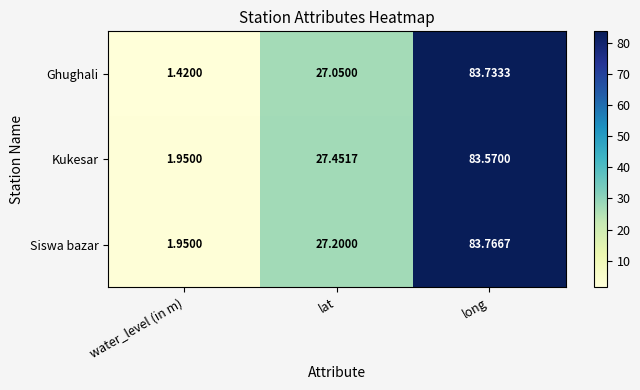

Which series has the largest range (max minus min)?

Ghughali